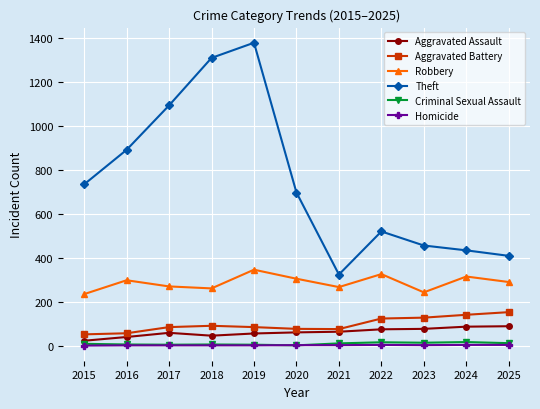

Does the chart have visible grid lines?

Yes